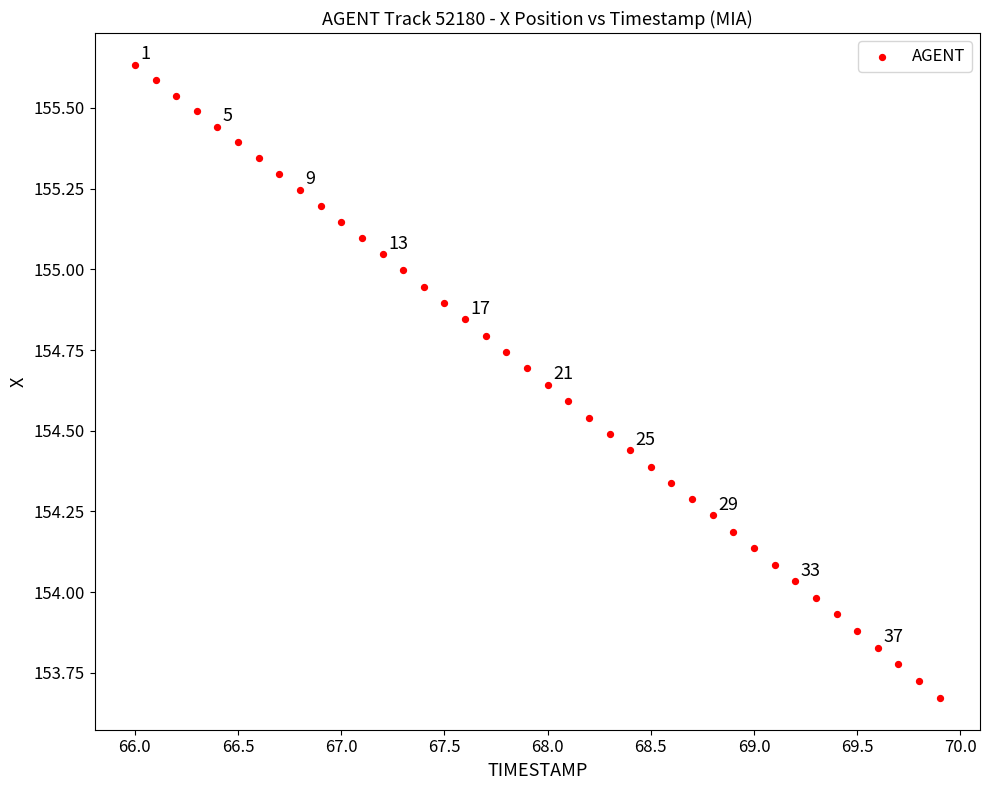

What is the range of Y values (max minus min)?

2.0